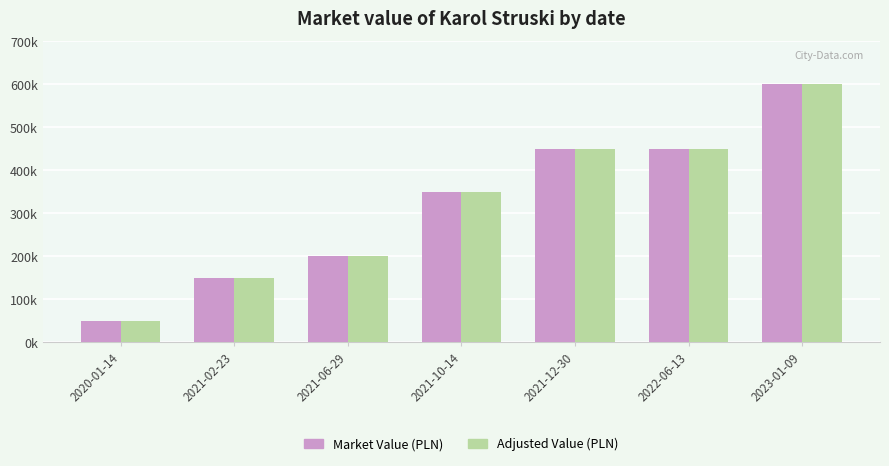

What is the minimum value for Market Value (PLN)?

50000